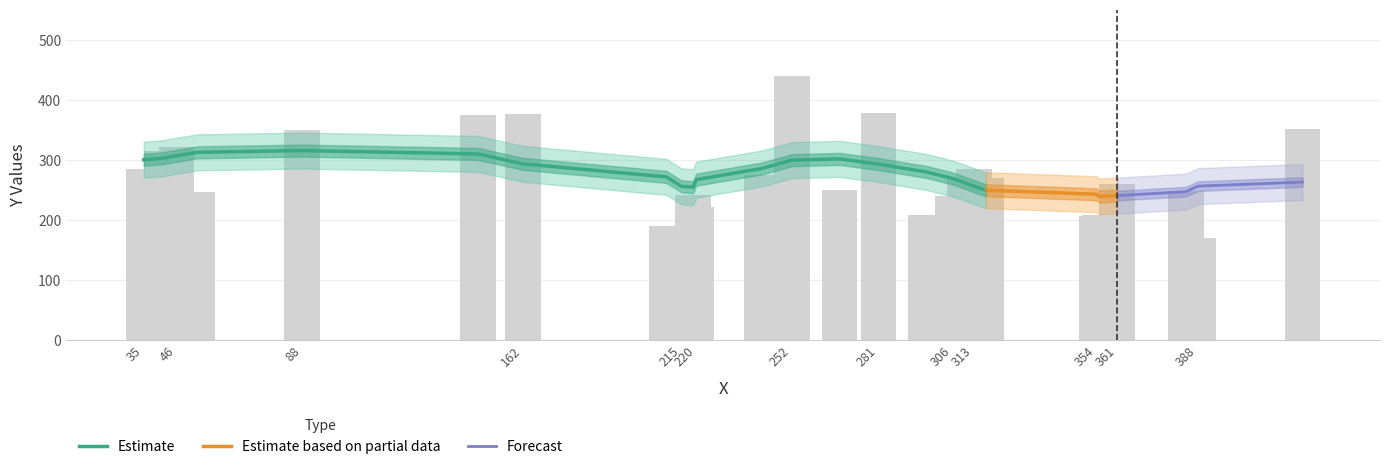

What is the sum of the values at 313 and 306?

527